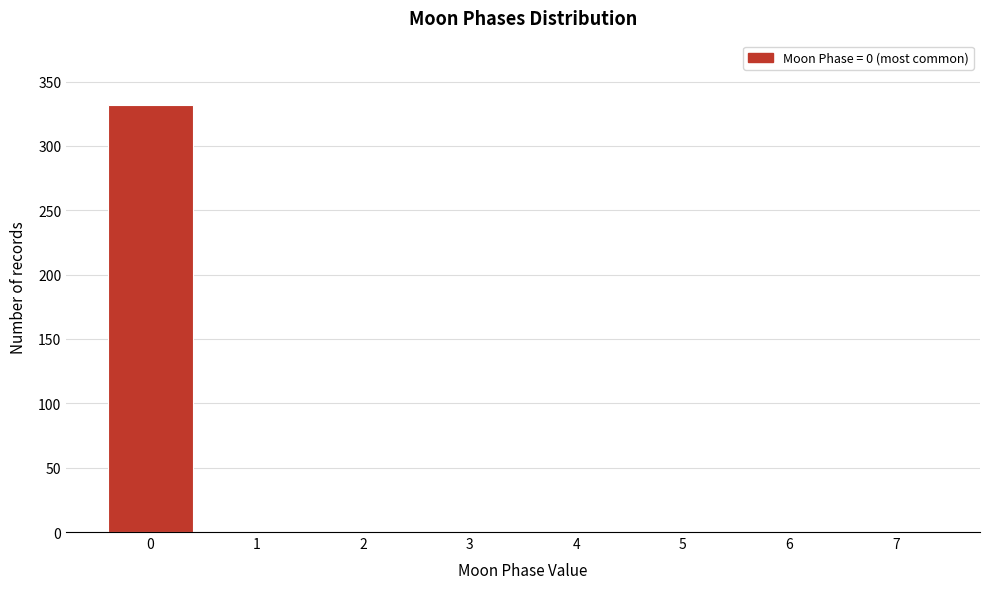

Reading left to right, extract all data points from this chart.

0=332	1=0	2=0	3=0	4=0	5=0	6=0	7=0